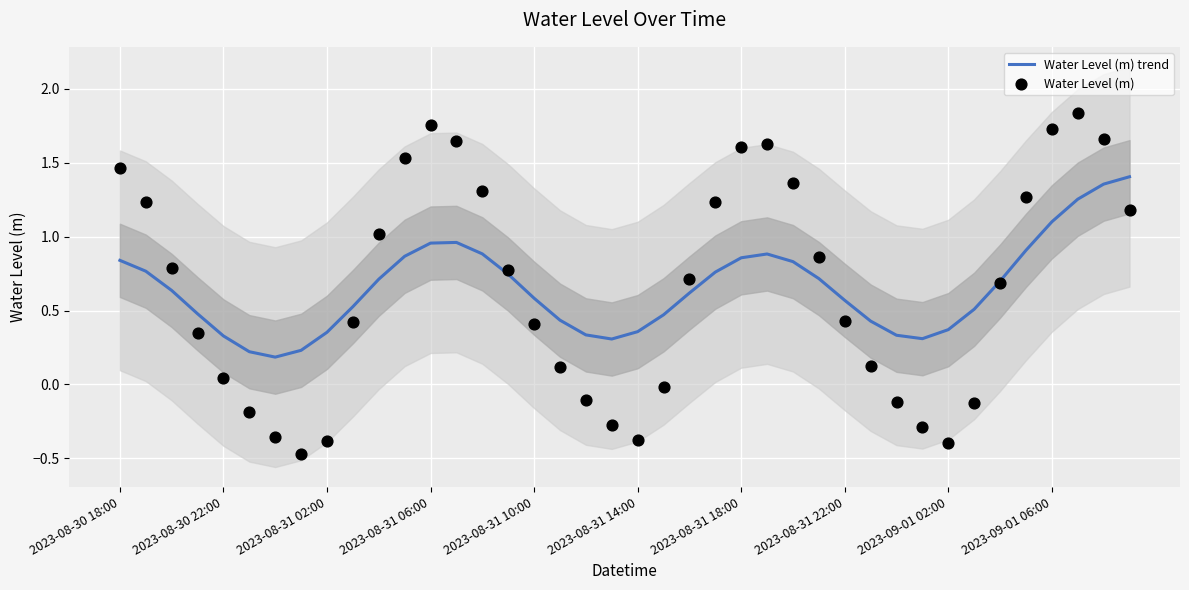

At how many categories does at least one series exceed 0?

40